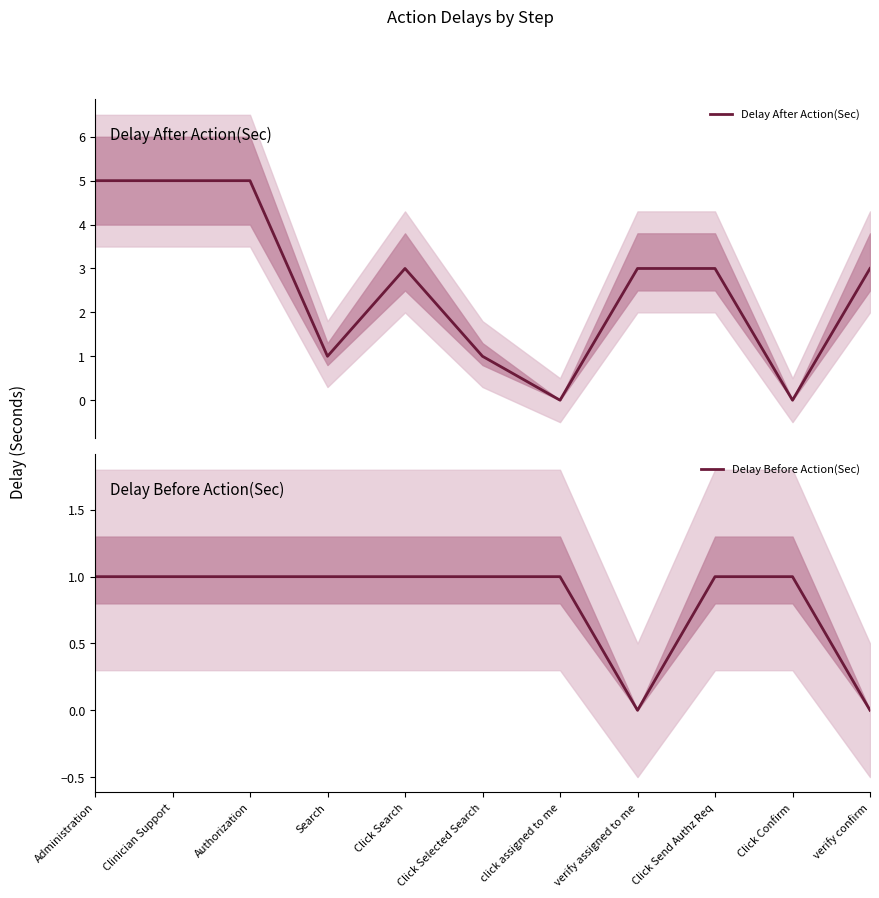

Rank the series by their average value, from lowest to highest.

Delay Before Action(Sec), Delay After Action(Sec)